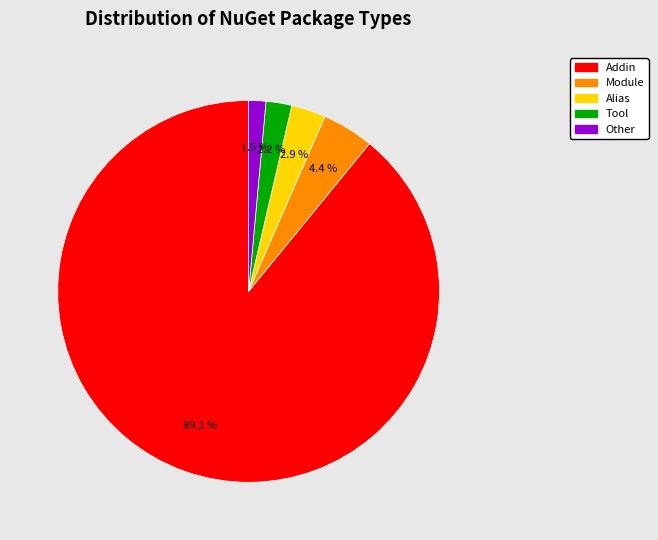

Which slice is the smallest?

Other